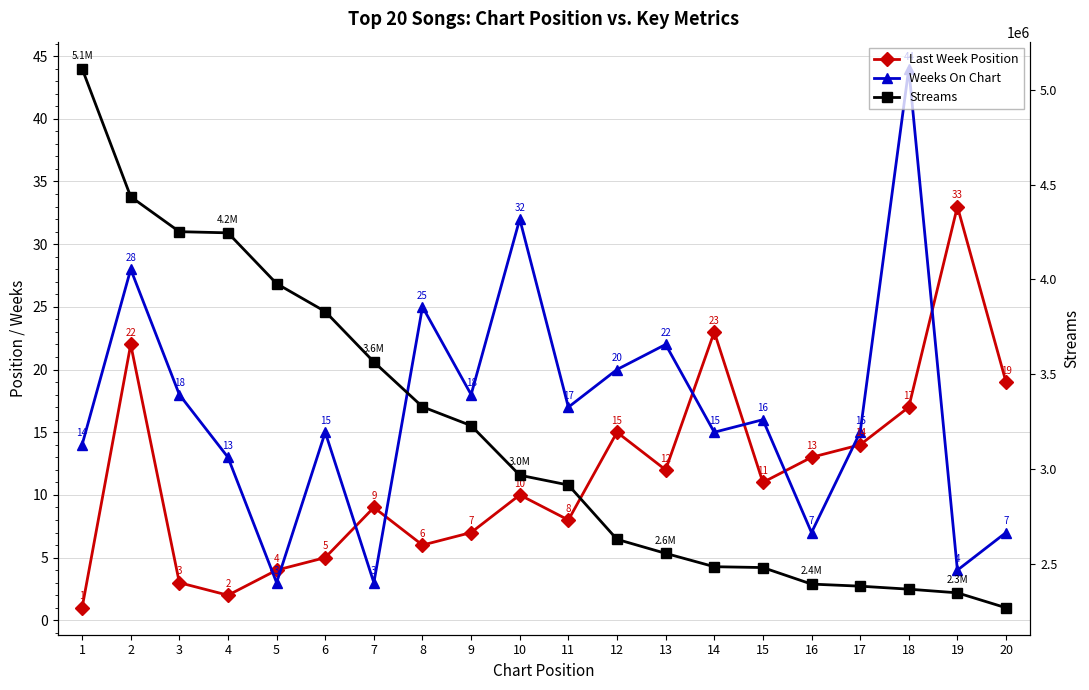

Which category has the highest value across all series?

1